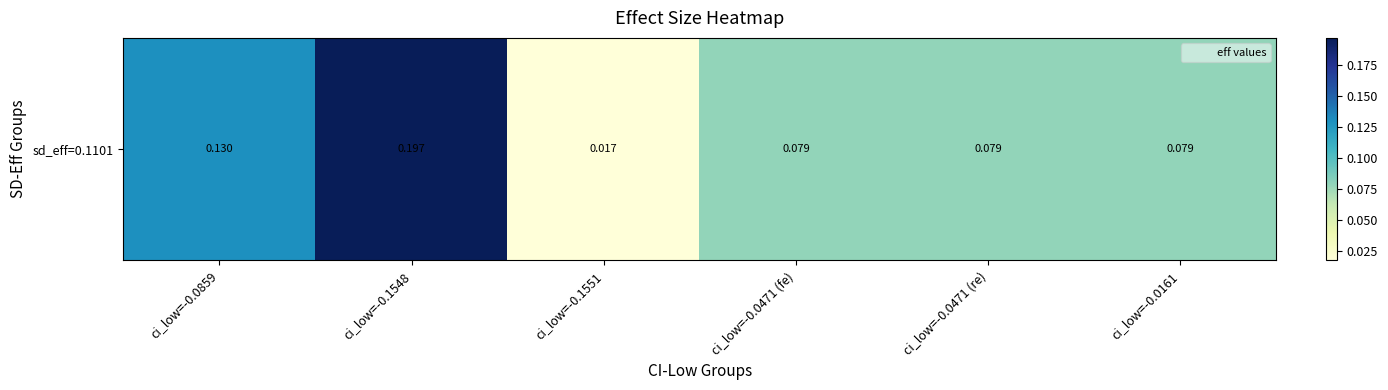

What is the maximum value shown in the chart?

0.2